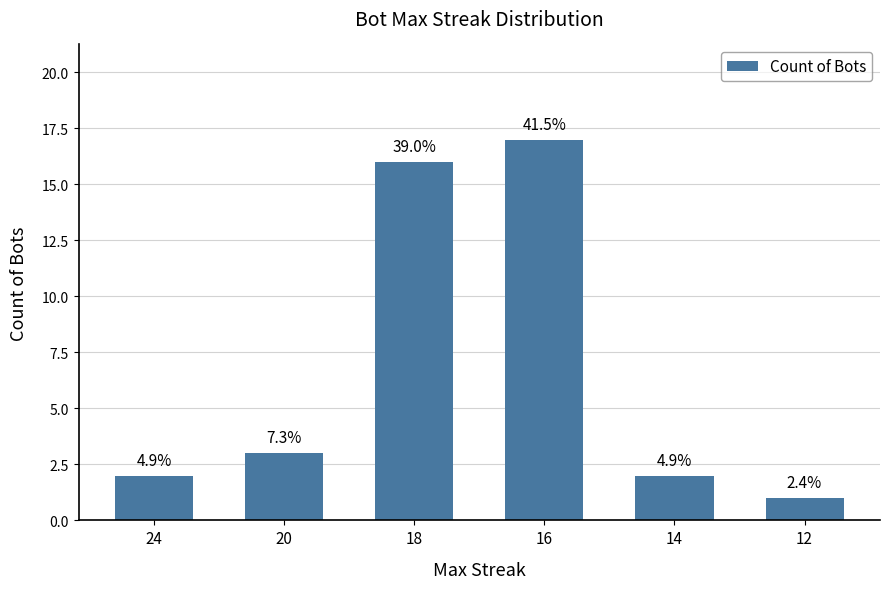

Which category has the highest value across all series?

16